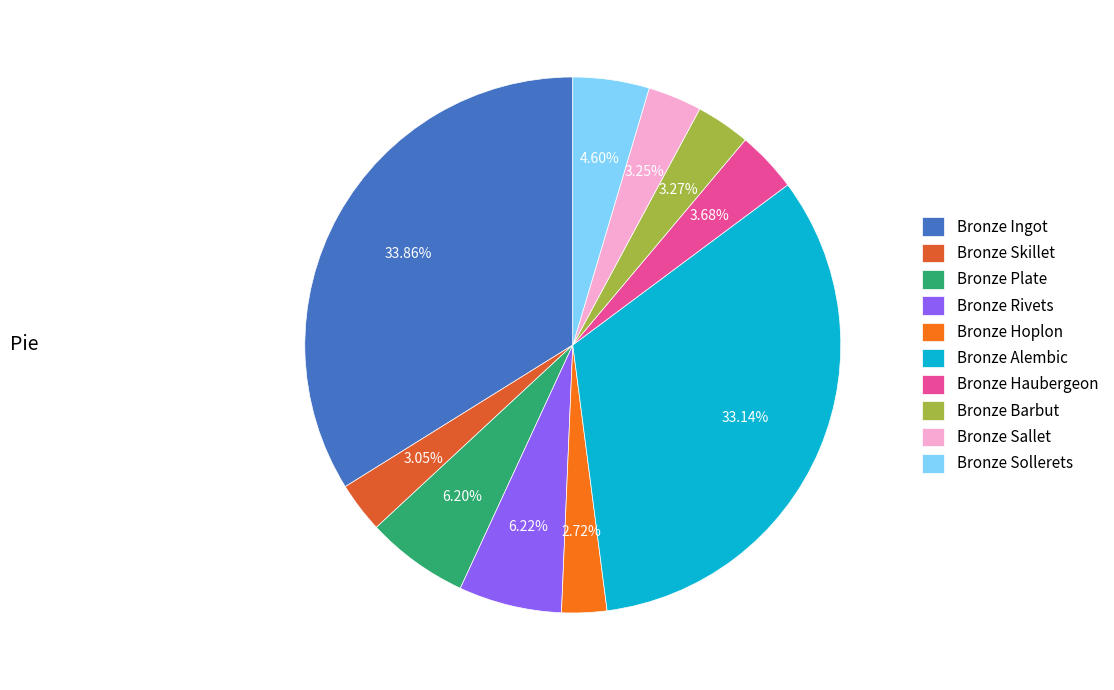

How many slices are in this pie chart?

10